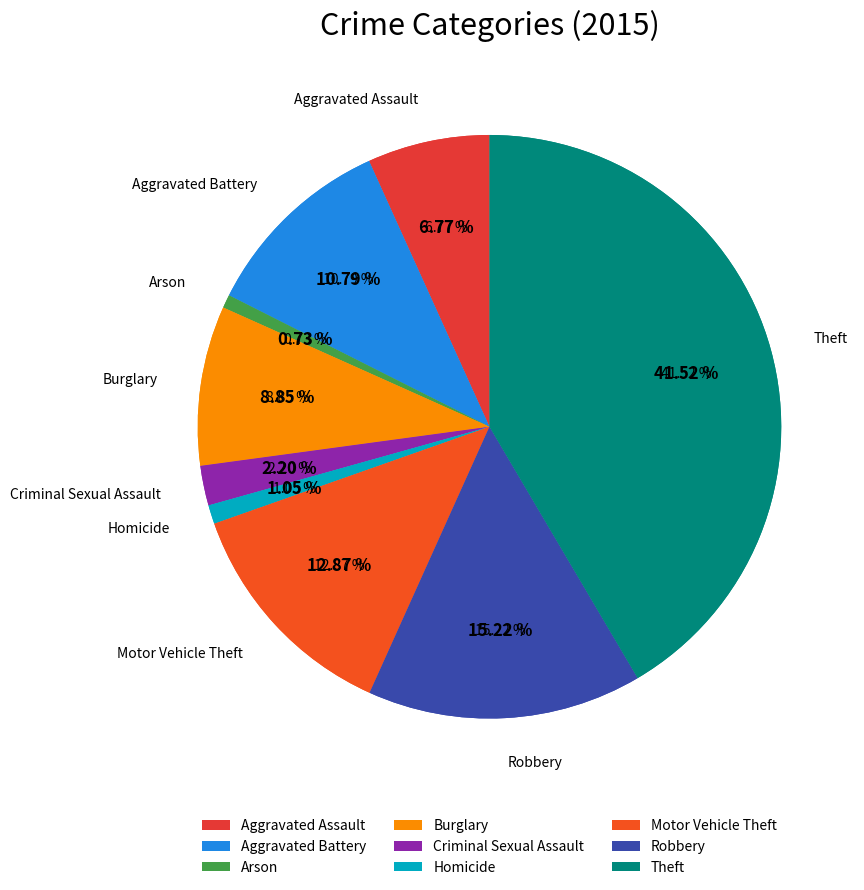

What is the smallest slice in the pie chart?

Arson